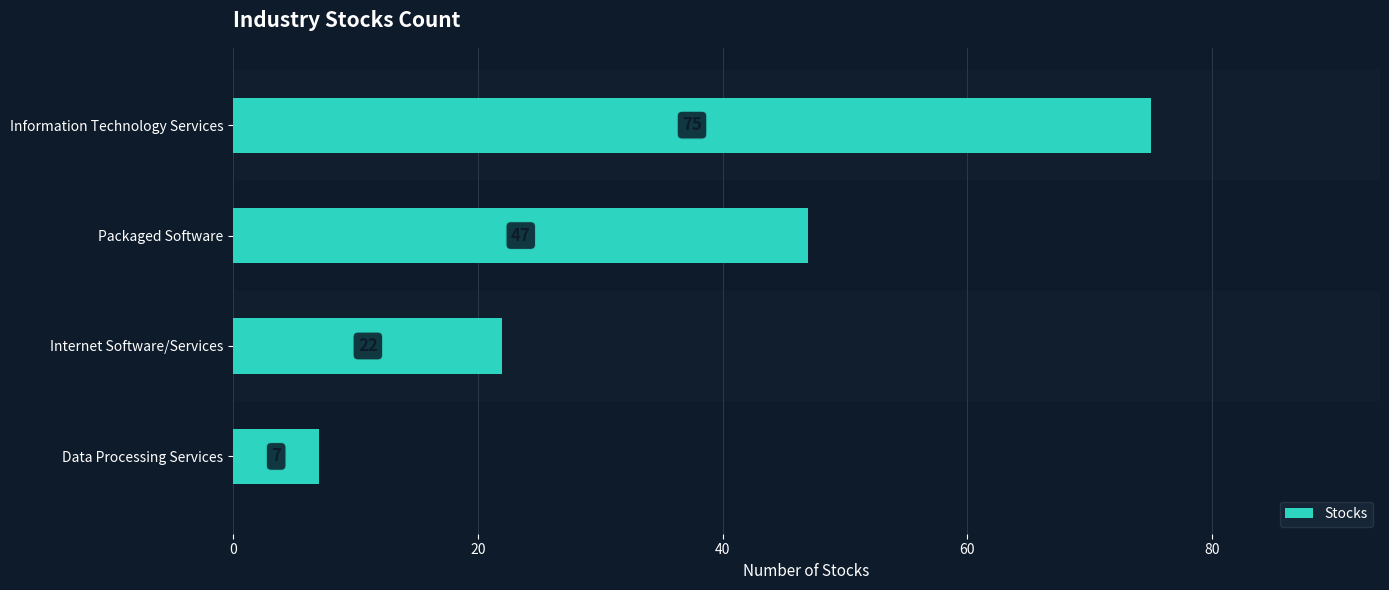

Reading top to bottom, list all the values displayed in this chart.

75	47	22	7